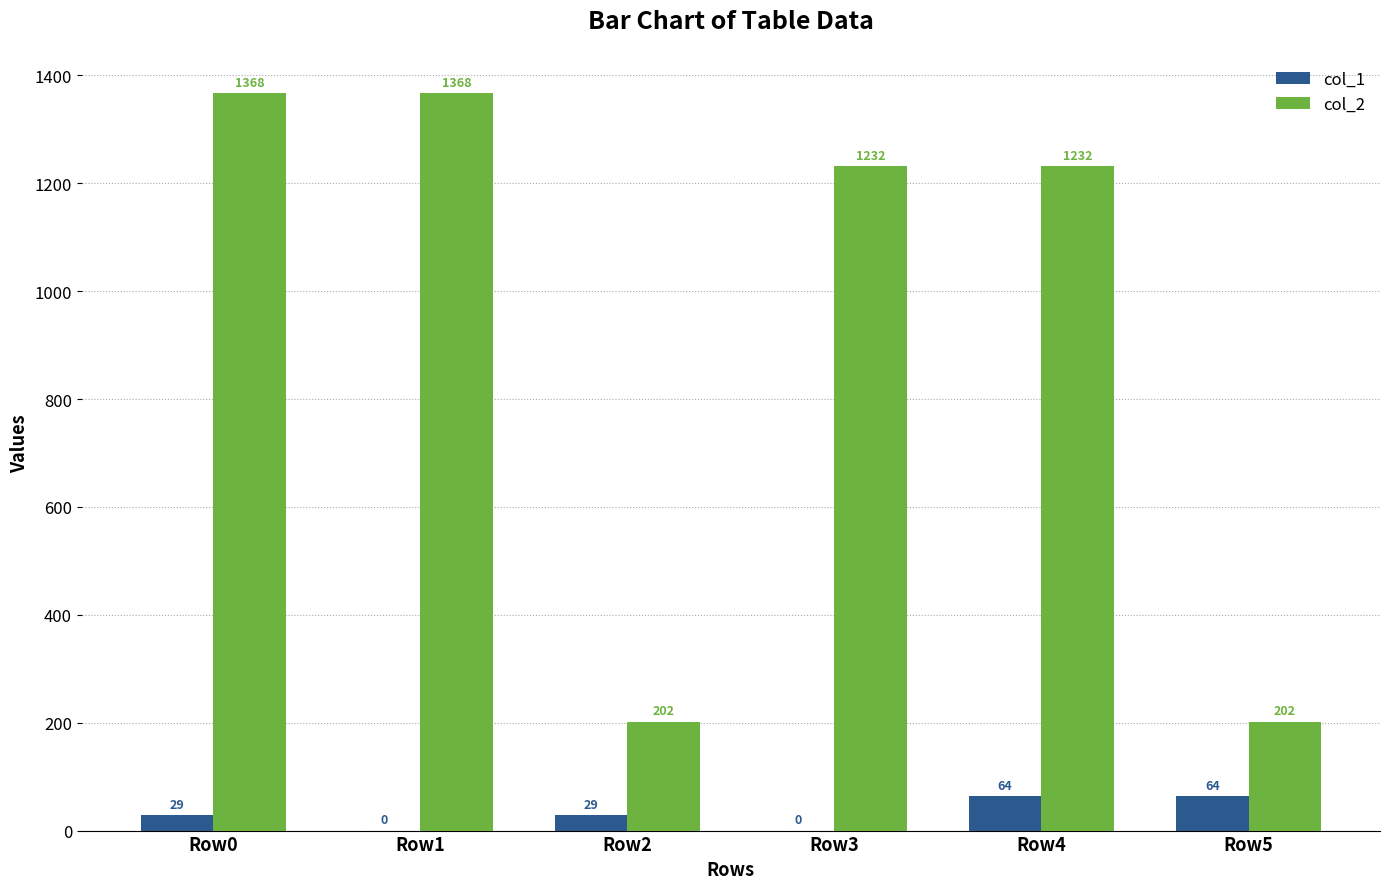

What is the maximum value shown in the chart?

1368